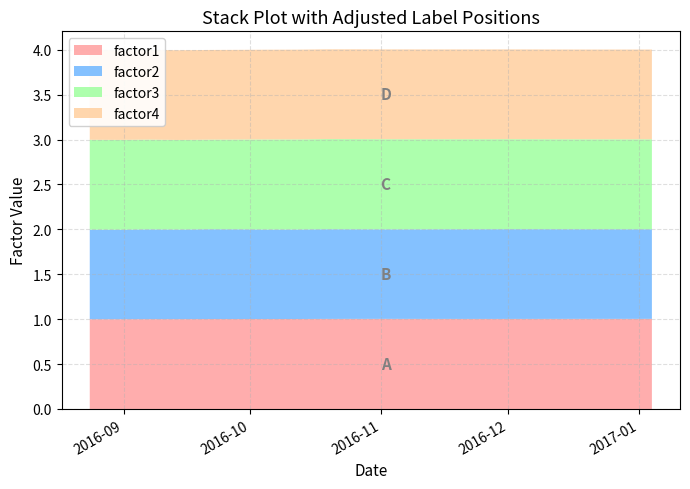

Reading left to right, transcribe all the data shown in this chart.

factor1: 1.0	1.0	1.0	1.0	1.0	1.0	1.0	1.0	1.0	1.0	1.0	1.0	1.0	1.0	1.0	1.0	1.0	1.0	1.0	1.0
factor2: 1.0	1.0	1.0	1.0	1.0	1.0	1.0	1.0	1.0	1.0	1.0	1.0	1.0	1.0	1.0	1.0	1.0	1.0	1.0	1.0
factor3: 1.0	1.0	1.0	1.0	1.0	1.0	1.0	1.0	1.0	1.0	1.0	1.0	1.0	1.0	1.0	1.0	1.0	1.0	1.0	1.0
factor4: 1.0	1.0	1.0	1.0	1.0	1.0	1.0	1.0	1.0	1.0	1.0	1.0	1.0	1.0	1.0	1.0	1.0	1.0	1.0	1.0